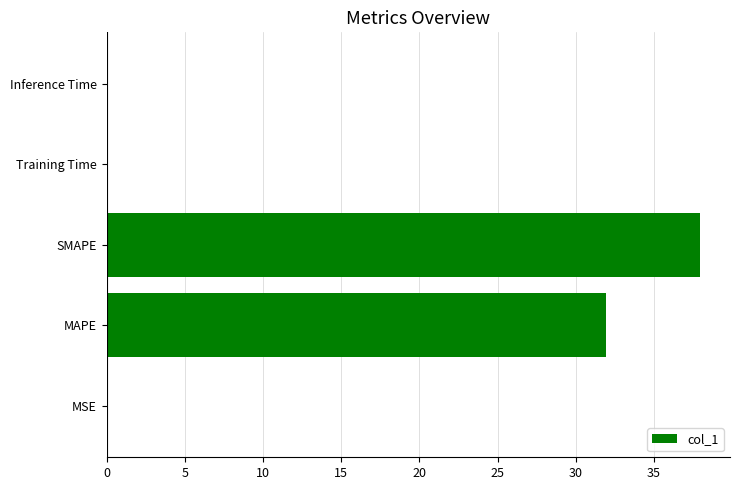

Which has a higher value, MSE or SMAPE?

SMAPE